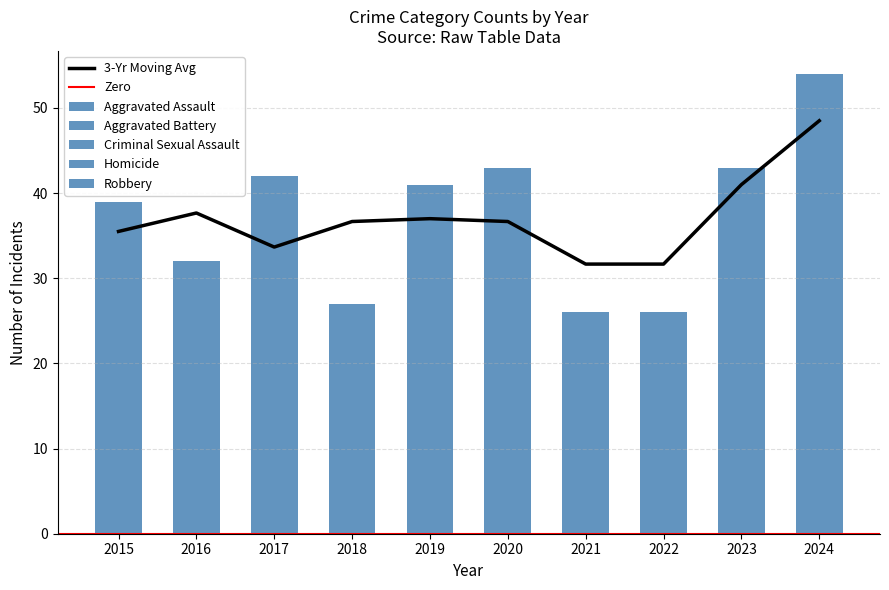

Which series has the largest total across all categories?

Robbery